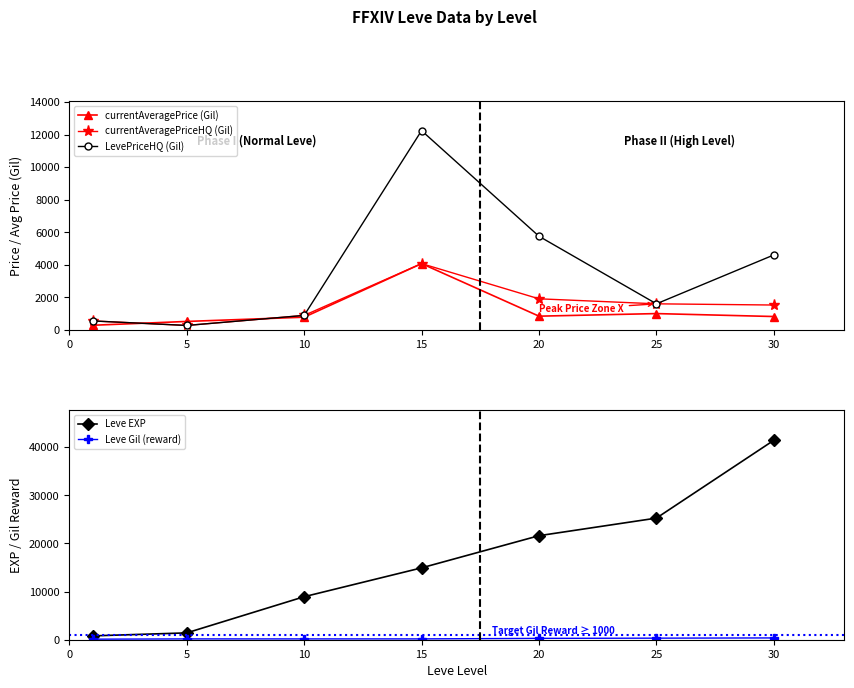

What is the value of the Leve Gil (reward) point at the 6th from the left?

326.0